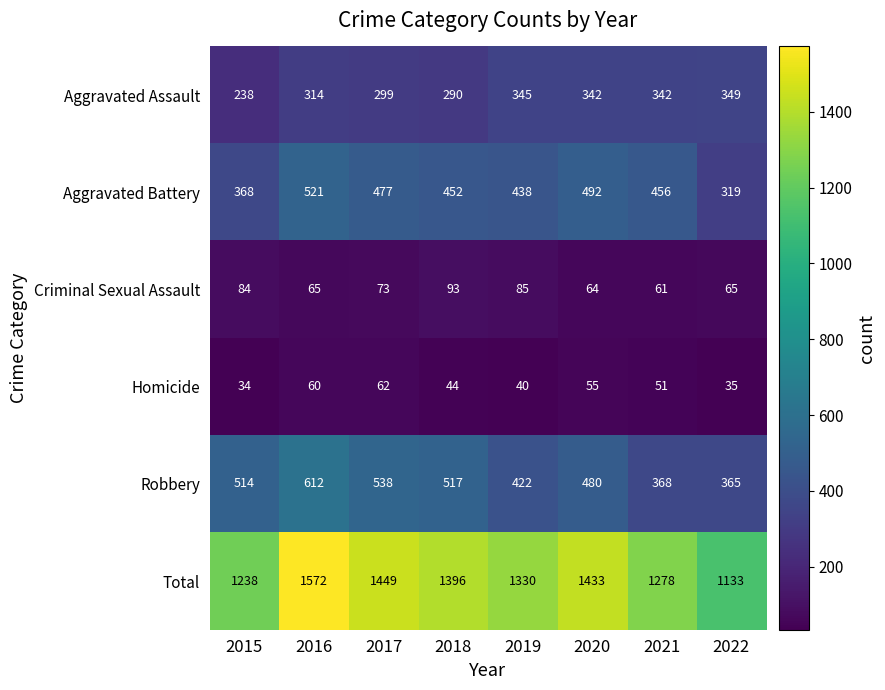

Is it true that Total equals 1952 at 2020?

False